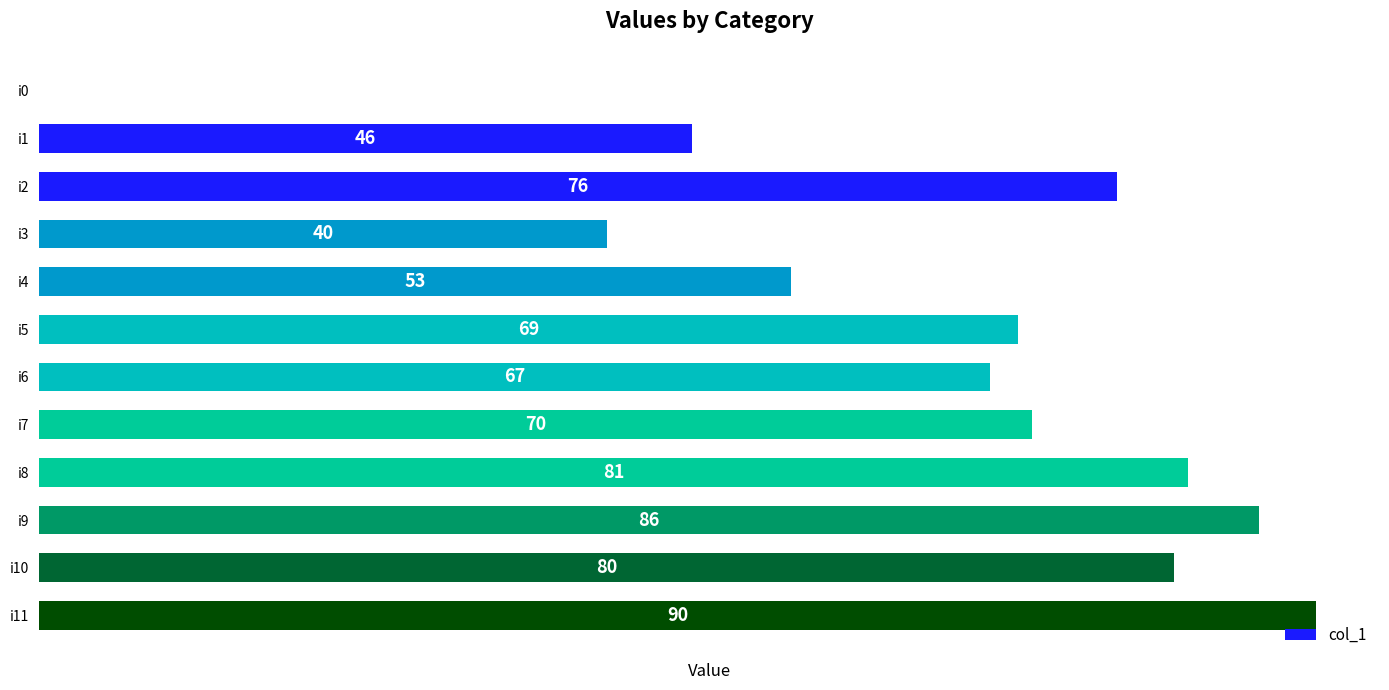

Where is the data nearest to the value 45?

i1